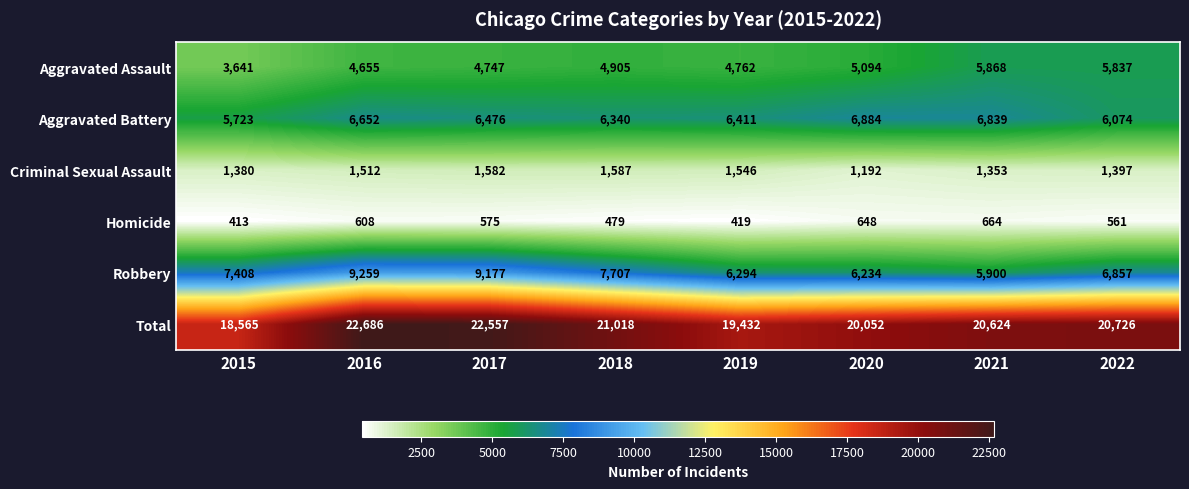

Where is Homicide nearest to the value 538?

2022